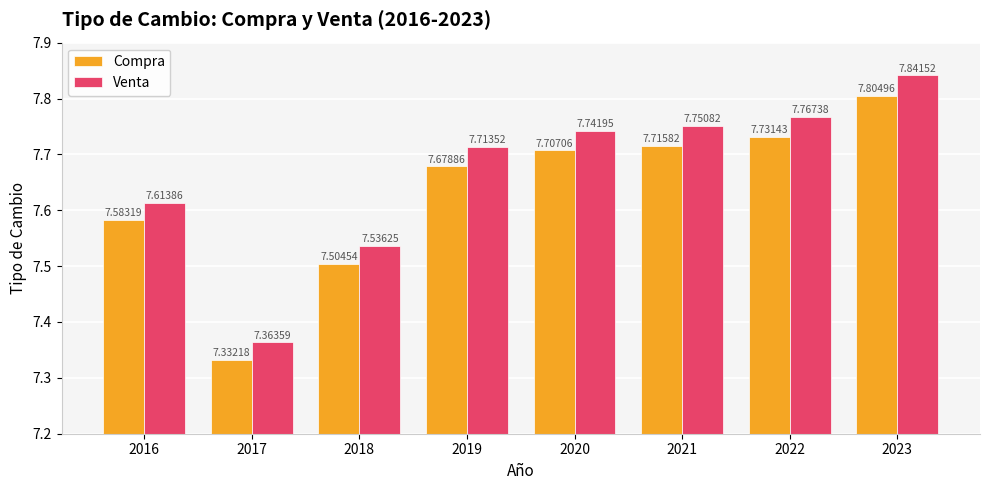

What is the minimum value for Venta?

7.4